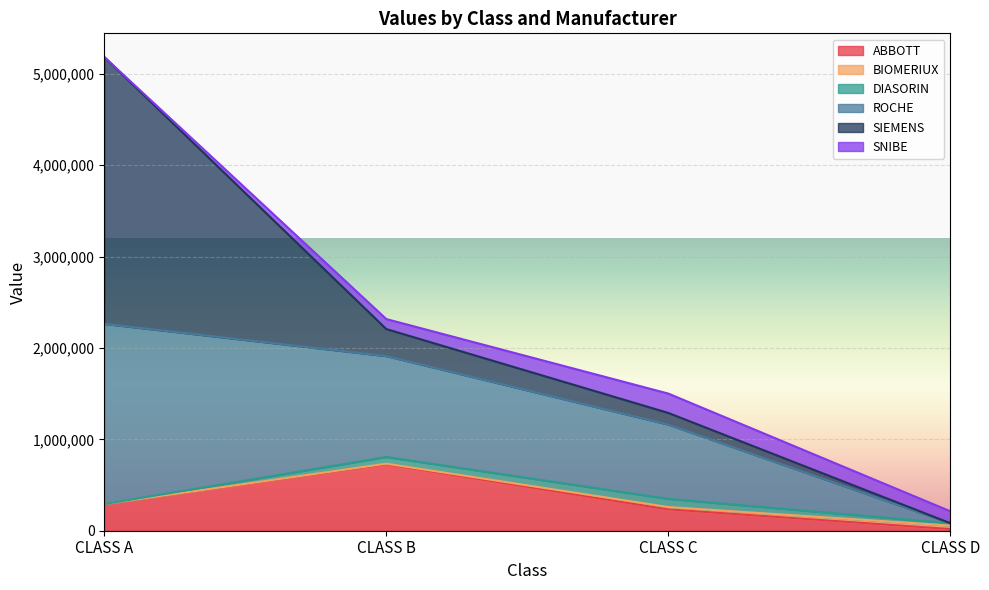

At which category is the sum across all series the highest?

CLASS A